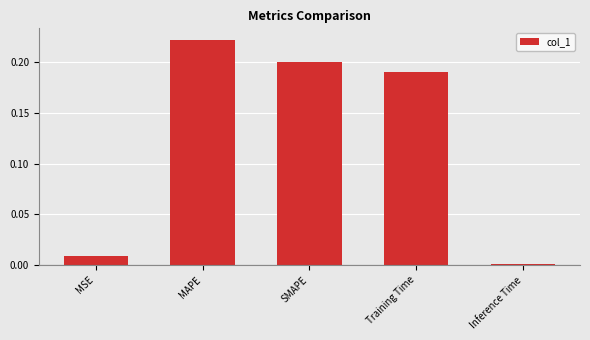

What is the average value?

0.1